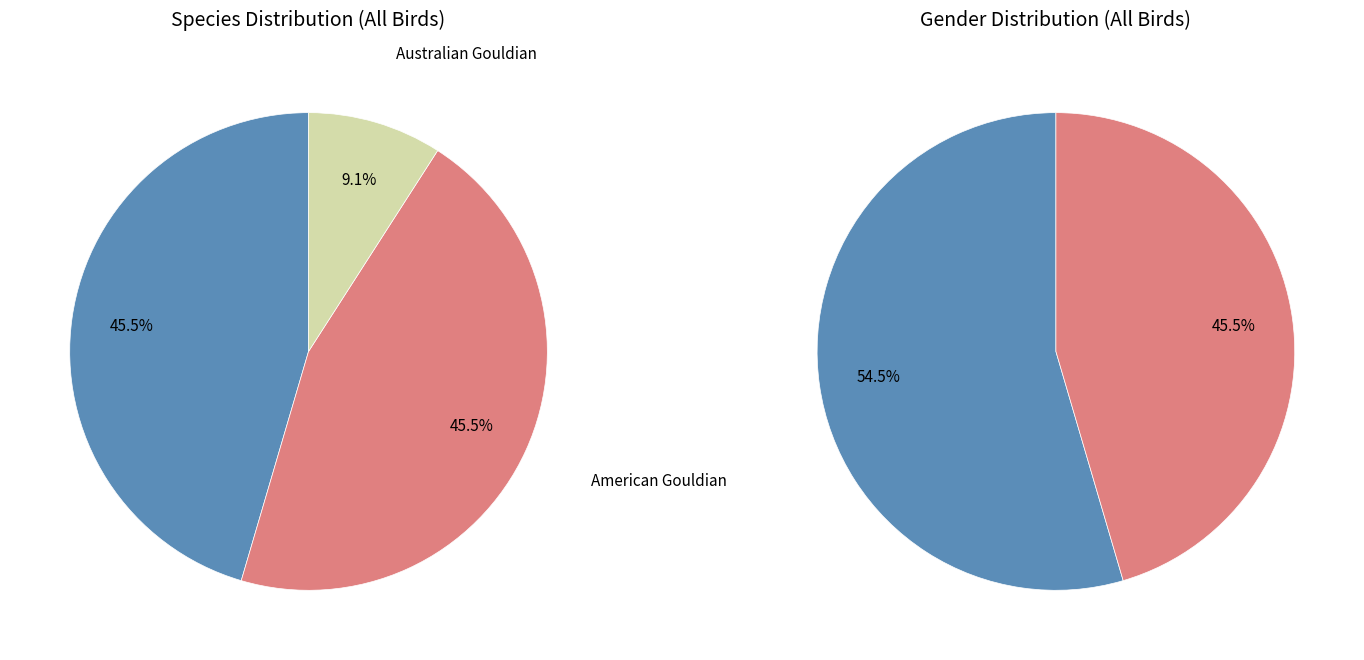

What is the total percentage of American Gouldian and European Gouldian?

90.9%